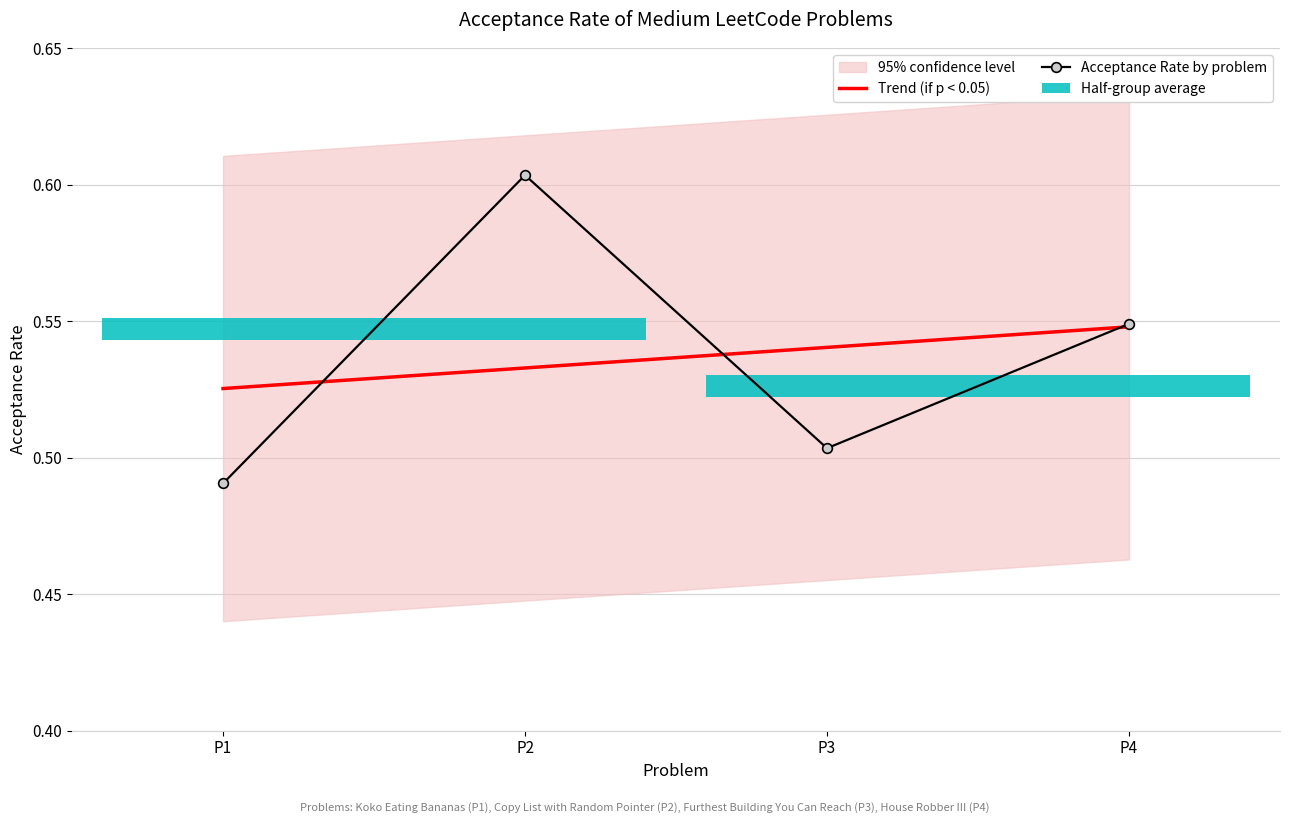

Does the chart contain any negative values?

No